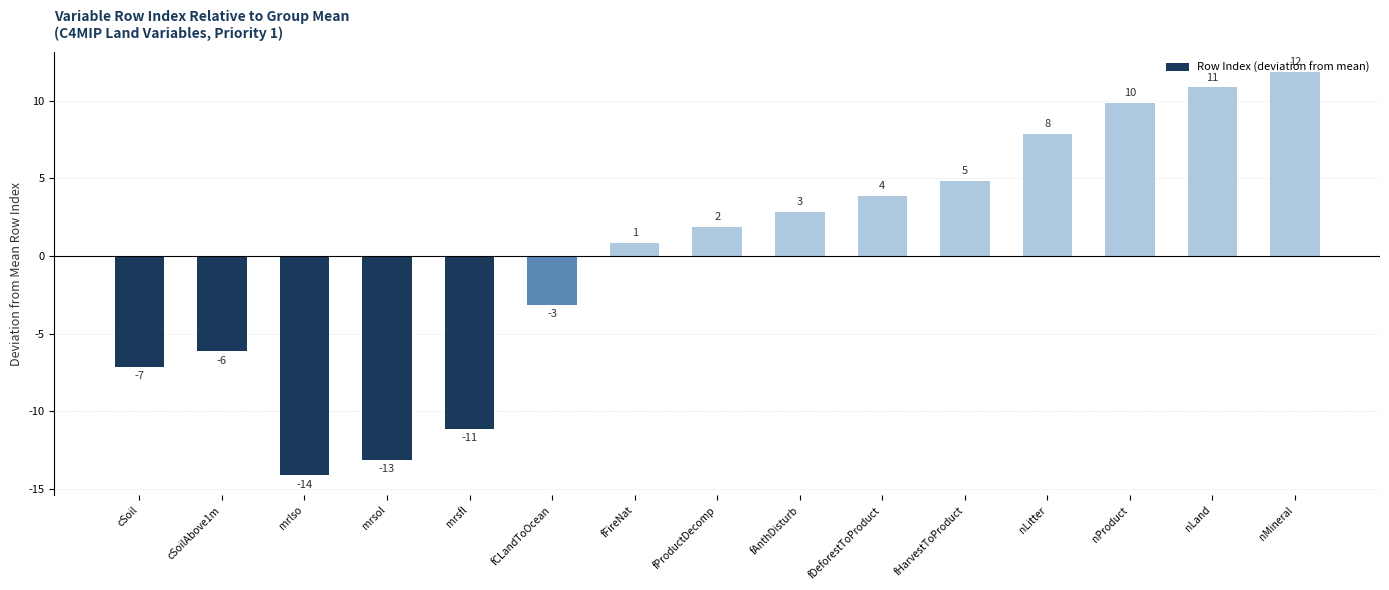

How many bars are there in total?

15